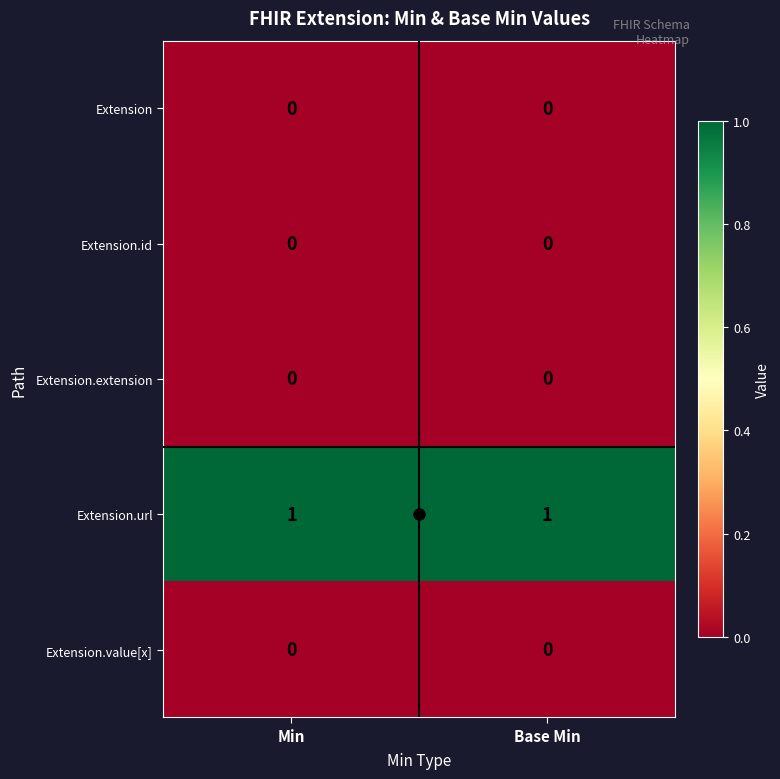

Is it true that Extension.id equals 0 at Min?

True